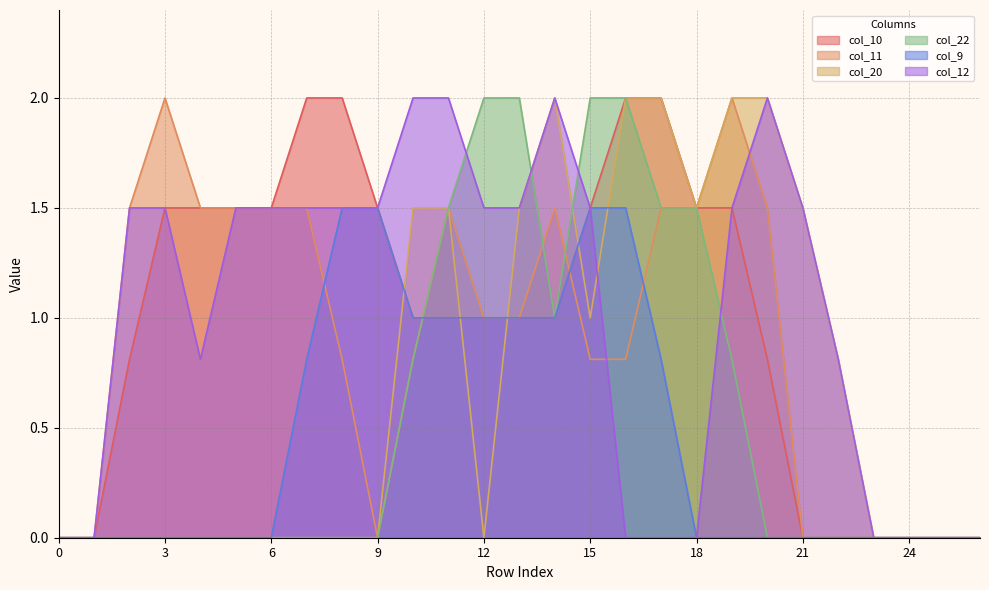

Reading right to left, transcribe all the data shown in this chart.

col_10: 26=0.0	25=0.0	24=0.0	23=0.0	22=0.0	21=0.0	20=0.8	19=1.5	18=1.5	17=2.0	16=2.0	15=1.5	14=1.0	13=1.0	12=1.0	11=1.0	10=1.0	9=1.5	8=2.0	7=2.0	6=1.5	5=1.5	4=1.5	3=1.5	2=0.8	1=0.0	0=0.0
col_11: 26=0.0	25=0.0	24=0.0	23=0.0	22=0.0	21=0.0	20=1.5	19=2.0	18=1.5	17=1.5	16=0.8	15=0.8	14=1.5	13=1.0	12=1.0	11=1.5	10=0.8	9=0.0	8=0.8	7=1.5	6=1.5	5=1.5	4=1.5	3=2.0	2=1.5	1=0.0	0=0.0
col_20: 26=0.0	25=0.0	24=0.0	23=0.0	22=0.8	21=1.5	20=2.0	19=2.0	18=1.5	17=2.0	16=2.0	15=1.0	14=2.0	13=1.5	12=0.0	11=1.5	10=1.5	9=0.0	8=0.0	7=0.0	6=0.0	5=0.0	4=0.0	3=0.0	2=0.0	1=0.0	0=0.0
col_22: 26=0.0	25=0.0	24=0.0	23=0.0	22=0.0	21=0.0	20=0.0	19=0.8	18=1.5	17=1.5	16=2.0	15=2.0	14=1.0	13=2.0	12=2.0	11=1.5	10=0.8	9=0.0	8=0.0	7=0.0	6=0.0	5=0.0	4=0.0	3=0.0	2=0.0	1=0.0	0=0.0
col_9: 26=0.0	25=0.0	24=0.0	23=0.0	22=0.0	21=0.0	20=0.0	19=0.0	18=0.0	17=0.8	16=1.5	15=1.5	14=1.0	13=1.0	12=1.0	11=1.0	10=1.0	9=1.5	8=1.5	7=0.8	6=0.0	5=0.0	4=0.0	3=0.0	2=0.0	1=0.0	0=0.0
col_12: 26=0.0	25=0.0	24=0.0	23=0.0	22=0.8	21=1.5	20=2.0	19=1.5	18=0.0	17=0.0	16=0.0	15=1.5	14=2.0	13=1.5	12=1.5	11=2.0	10=2.0	9=1.5	8=1.5	7=1.5	6=1.5	5=1.5	4=0.8	3=1.5	2=1.5	1=0.0	0=0.0